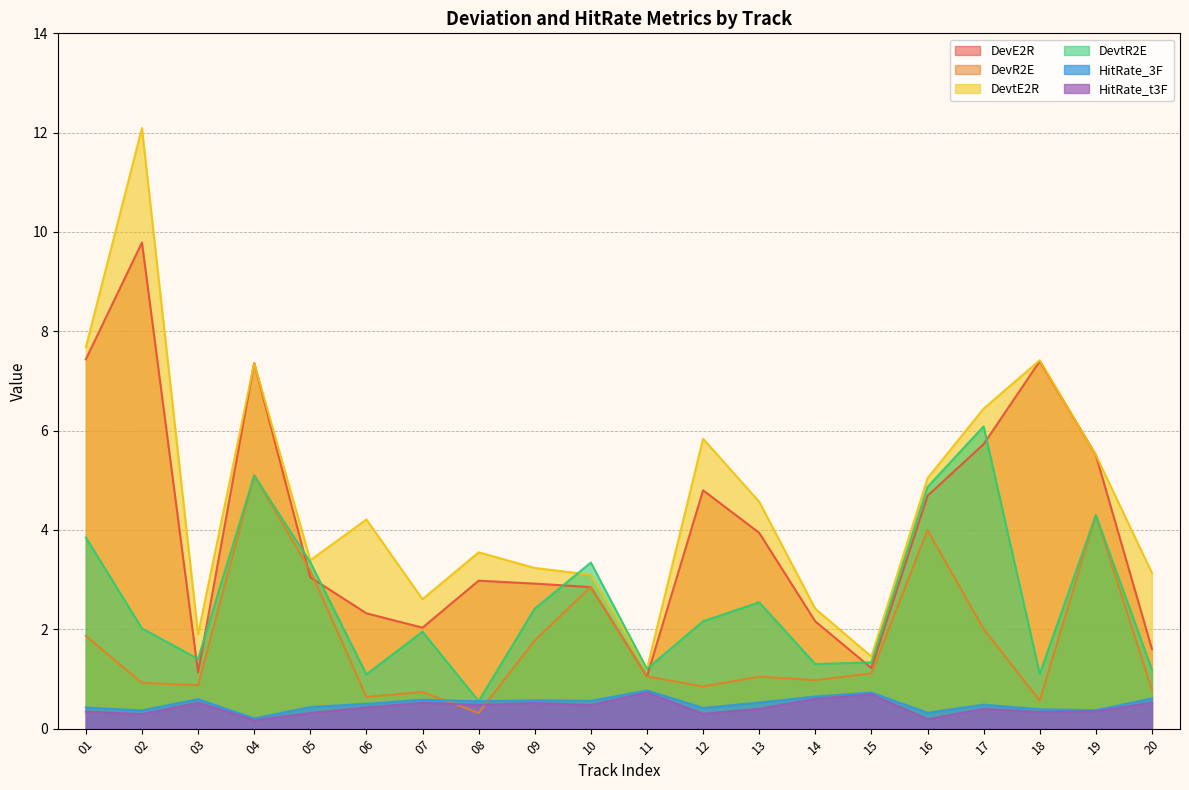

Reading left to right, transcribe all the data shown in this chart.

DevE2R: 7.4	9.8	1.1	7.4	3.0	2.3	2.0	3.0	2.9	2.9	1.1	4.8	3.9	2.2	1.2	4.7	5.7	7.4	5.5	1.6
DevR2E: 1.9	0.9	0.9	5.1	3.2	0.6	0.7	0.3	1.8	2.9	1.1	0.8	1.0	1.0	1.1	4.0	2.0	0.6	4.3	0.8
DevtE2R: 7.7	12.1	1.9	7.4	3.4	4.2	2.6	3.6	3.2	3.1	1.2	5.8	4.6	2.4	1.5	5.0	6.4	7.4	5.5	3.1
DevtR2E: 3.8	2.0	1.4	5.1	3.4	1.1	2.0	0.6	2.4	3.3	1.2	2.2	2.5	1.3	1.3	4.9	6.1	1.1	4.3	1.2
HitRate_3F: 0.4	0.4	0.6	0.2	0.4	0.5	0.6	0.6	0.6	0.6	0.8	0.4	0.5	0.6	0.7	0.3	0.5	0.4	0.4	0.6
HitRate_t3F: 0.3	0.3	0.5	0.2	0.3	0.4	0.5	0.5	0.5	0.5	0.7	0.3	0.4	0.6	0.7	0.2	0.4	0.3	0.3	0.5